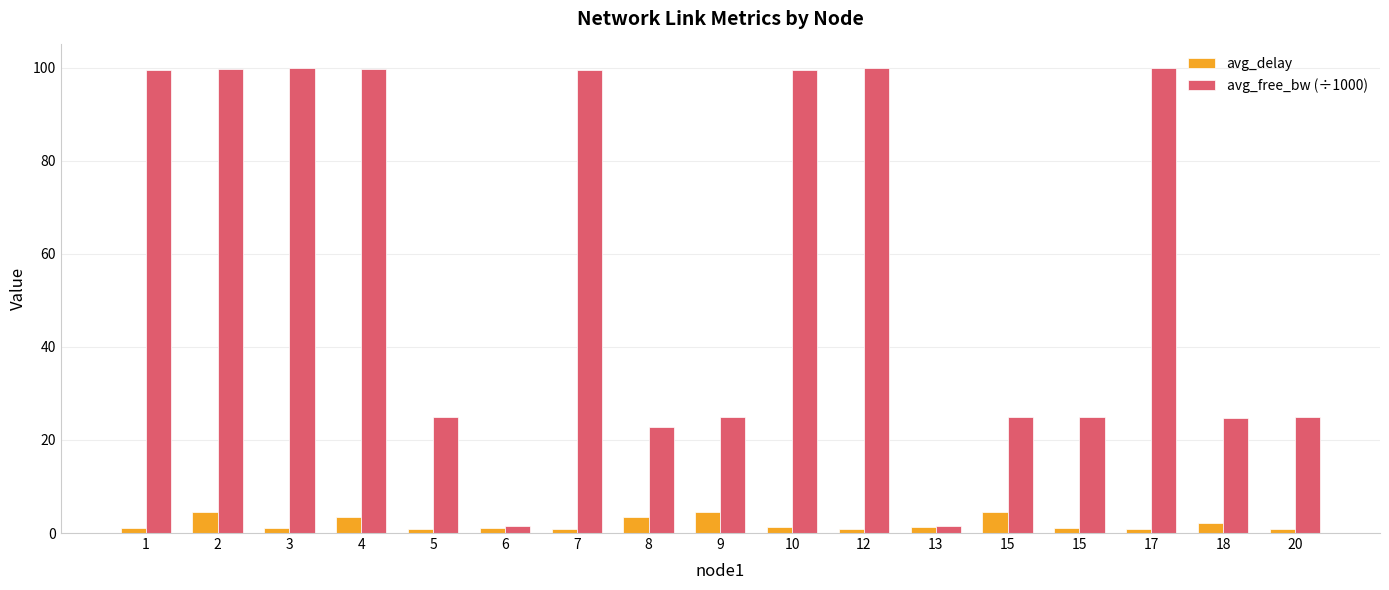

At which category is the sum across all series the highest?

2